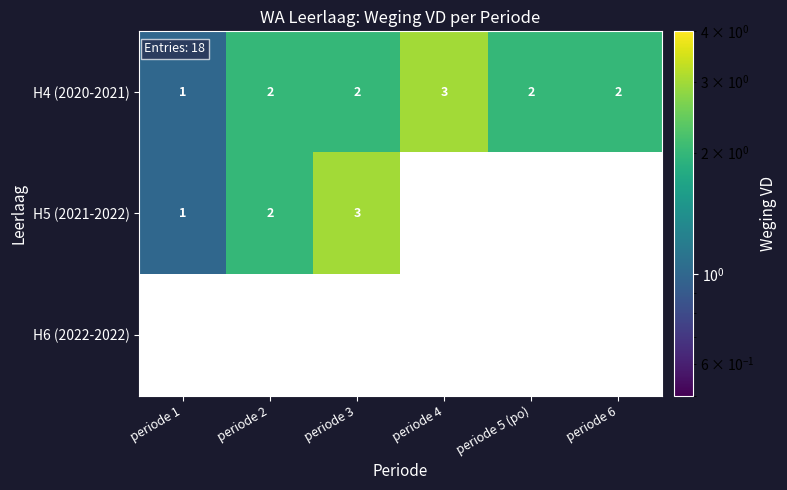

True or false: H4 (2020-2021) has a value of 0.9 at periode 3.

False